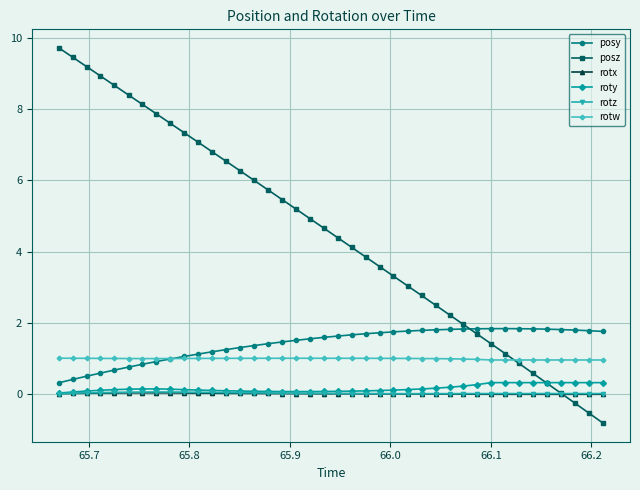

Which series has the largest total across all categories?

posz